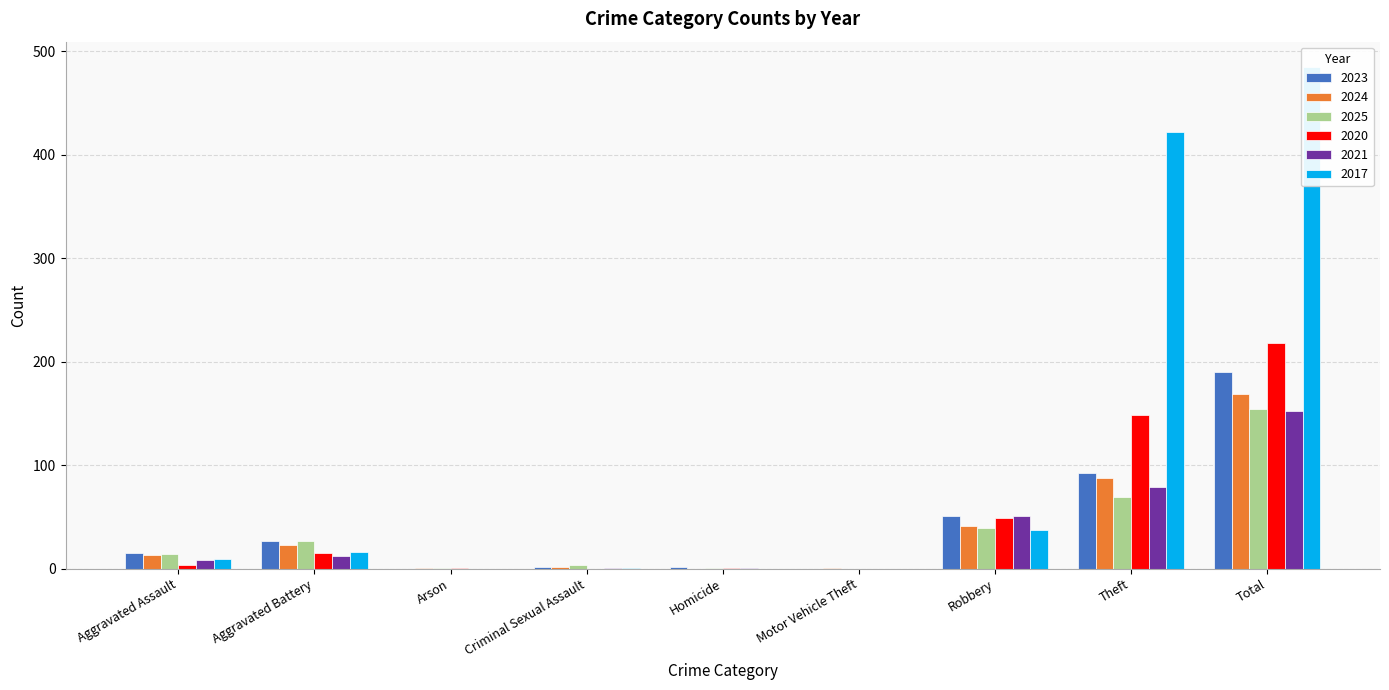

What is the difference between the maximum and minimum values in the 2020 series?

218